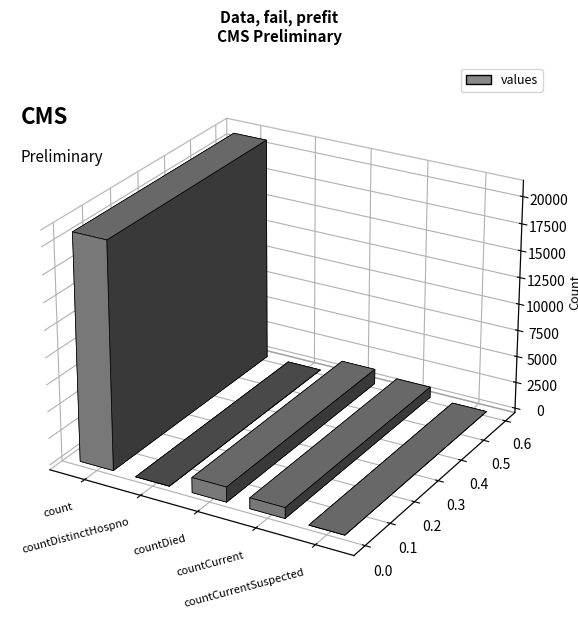

At which category does the chart reach its peak across all series?

count